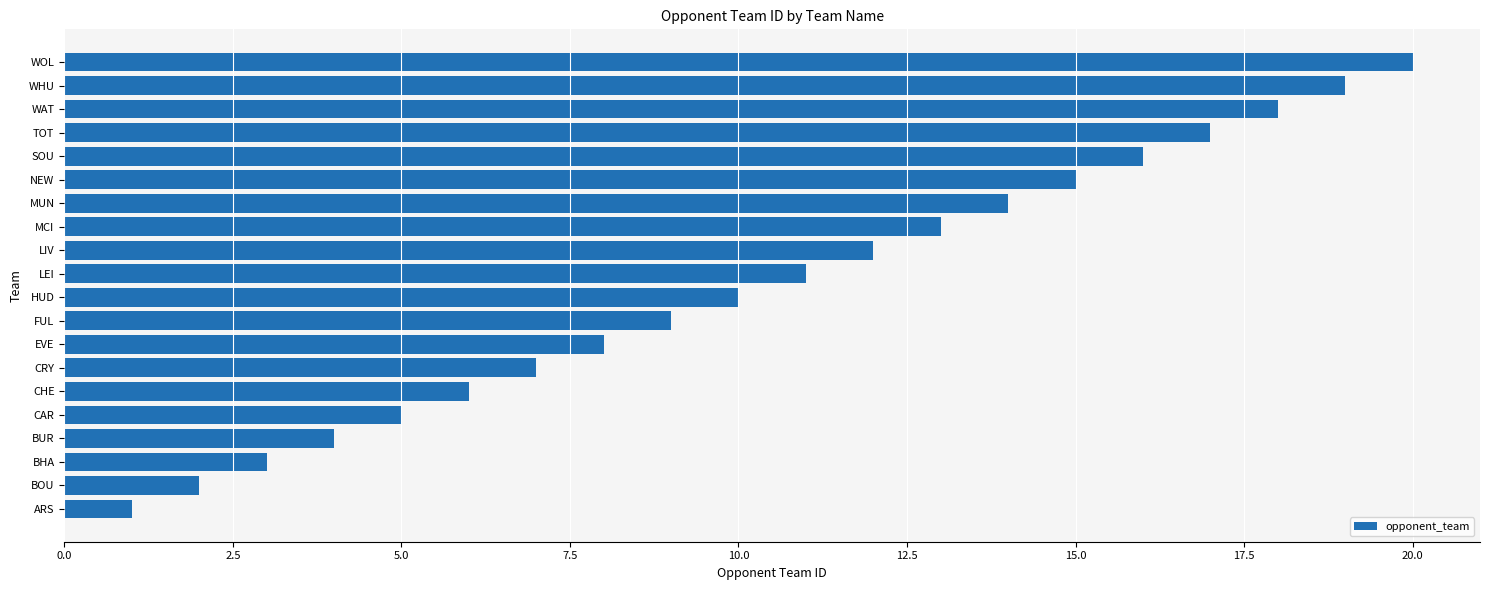

Which label corresponds to the largest value in the chart?

WOL